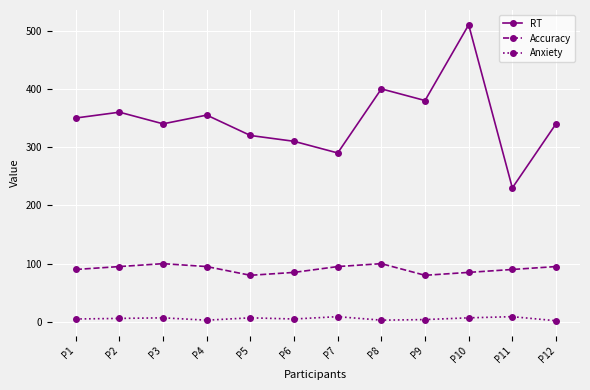

The value of RT at P1 is 350. True or false?

True